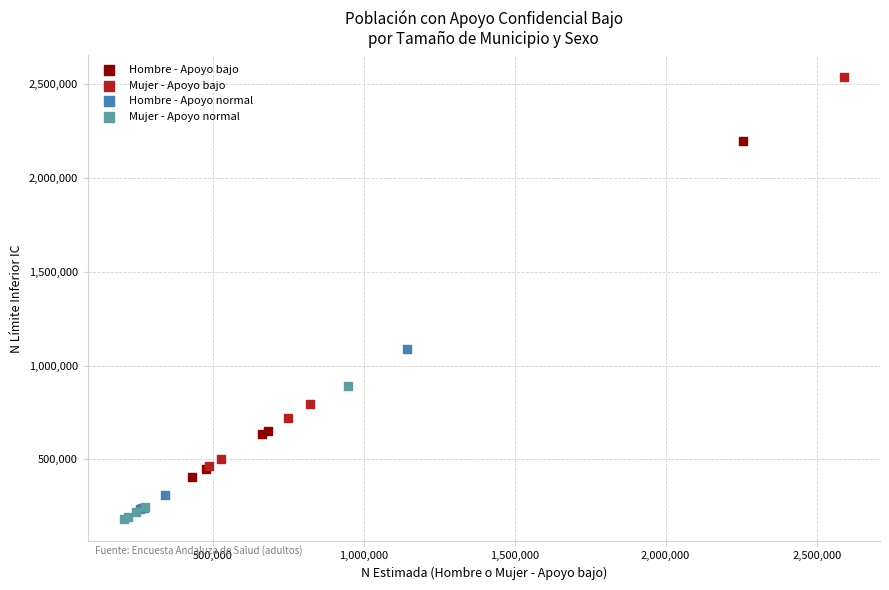

Which series contains the highest Y value?

Mujer - Apoyo bajo